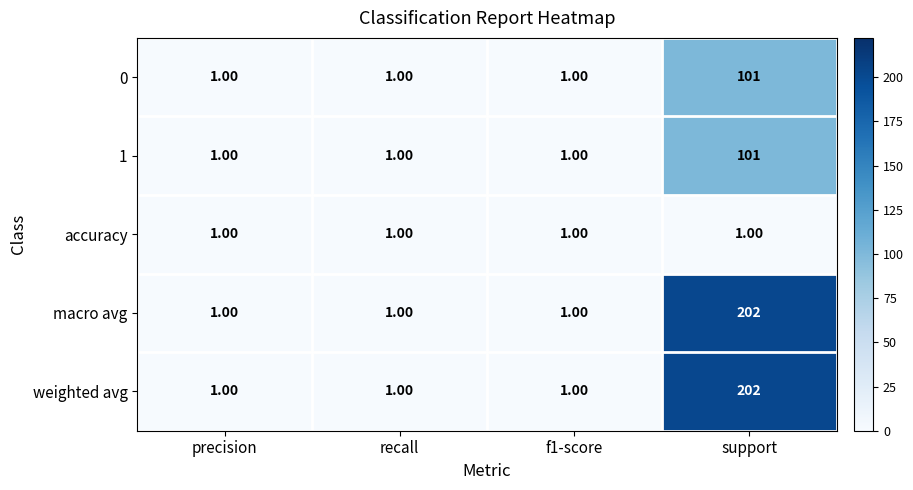

Which category has the highest value across all series?

support